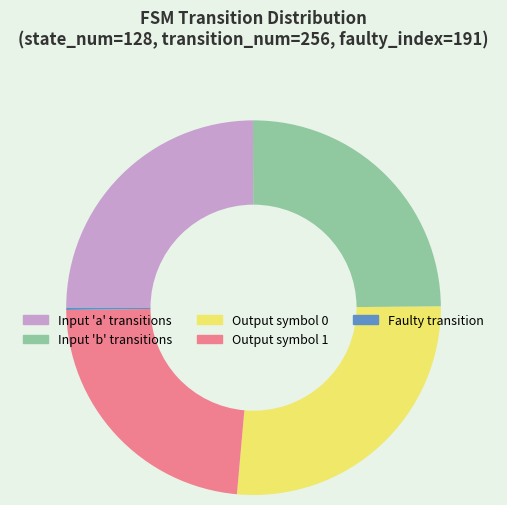

Does Output symbol 1 account for over 50% of the chart?

No